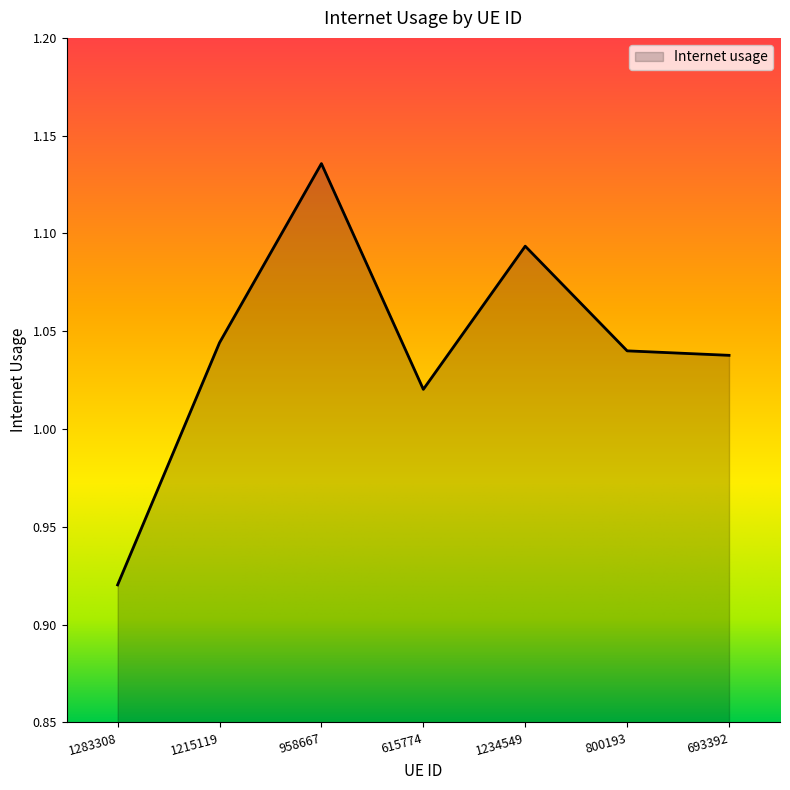

Between 693392 and 1234549, which is larger?

1234549